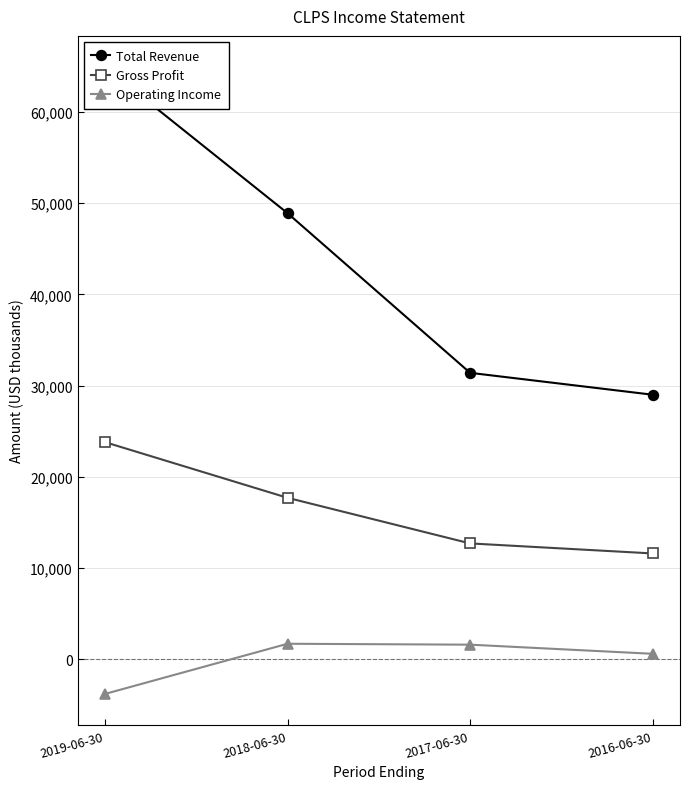

Is it true that Gross Profit equals 17700 at 2018-06-30?

True